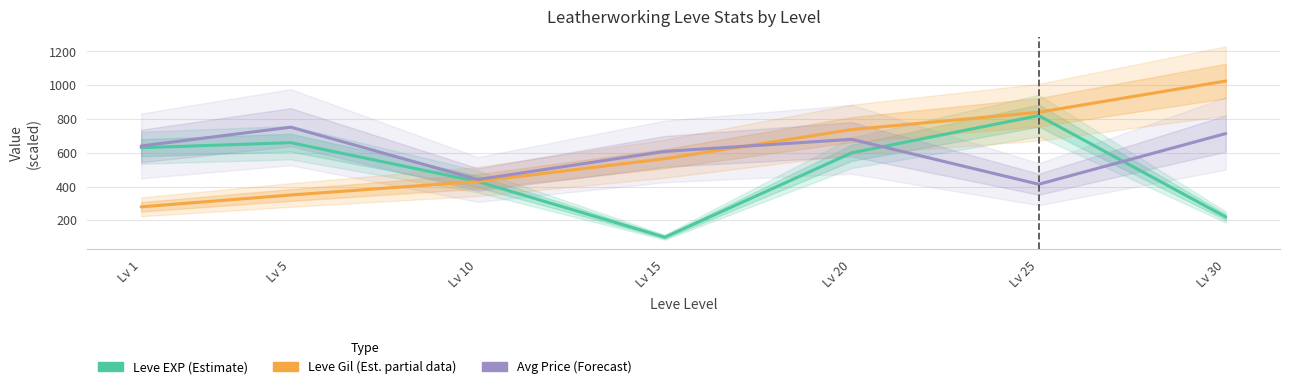

Reading left to right, transcribe all the data shown in this chart.

Leve EXP (Estimate): 630.0	660.0	430.0	100.0	600.0	820.0	220.0
Leve Gil (Est. partial): 280.0	350.0	430.0	565.0	737.5	840.0	1025.0
Avg Price (Forecast): 640.5	751.6	441.7	608.1	679.8	413.6	713.9